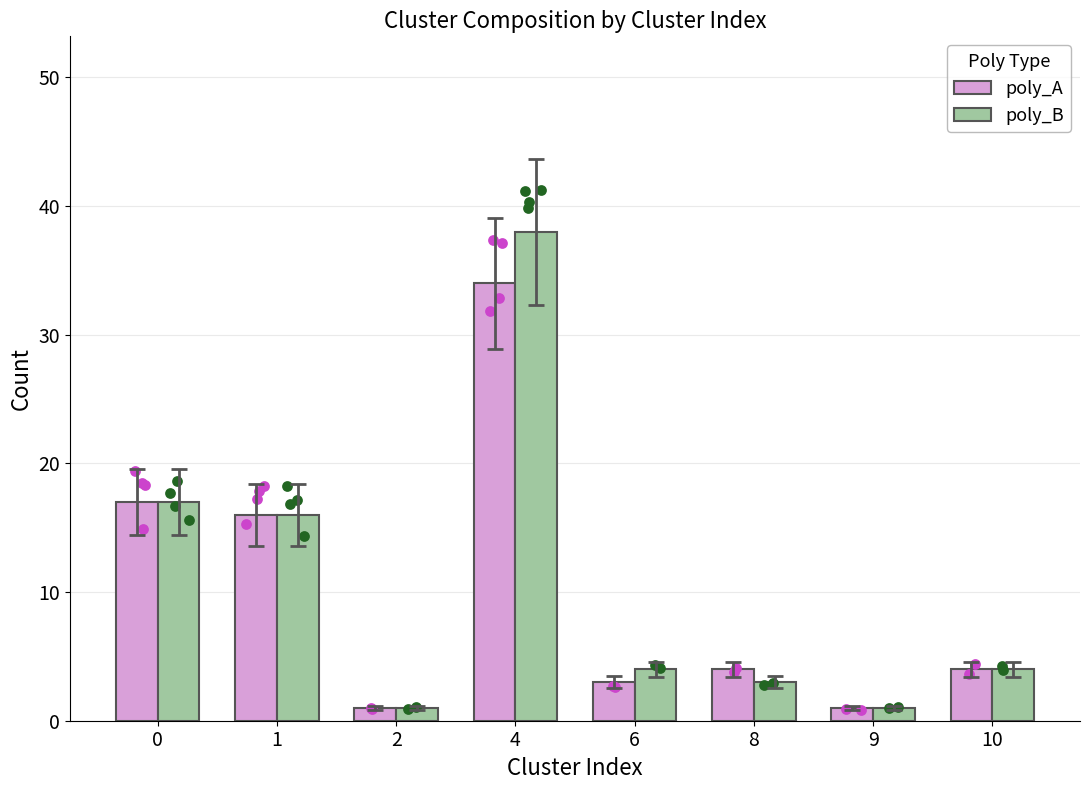

Which series has the widest spread of Y values?

poly_B